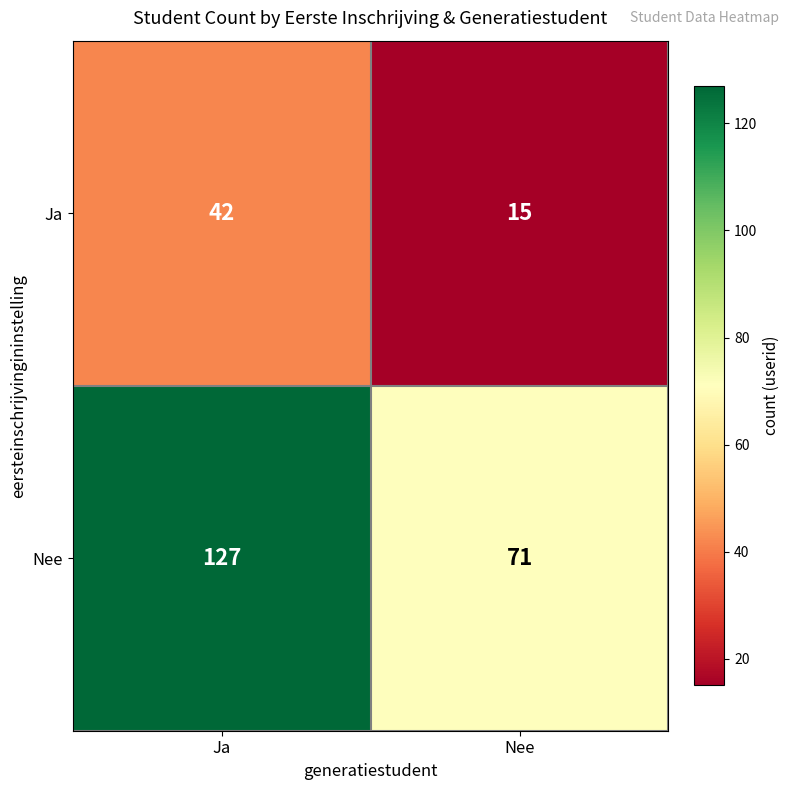

What is the smallest value displayed?

15